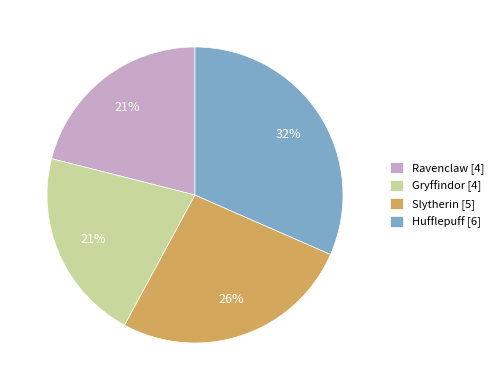

To the nearest percent, what is the difference between the largest and smallest slice percentages?

11%